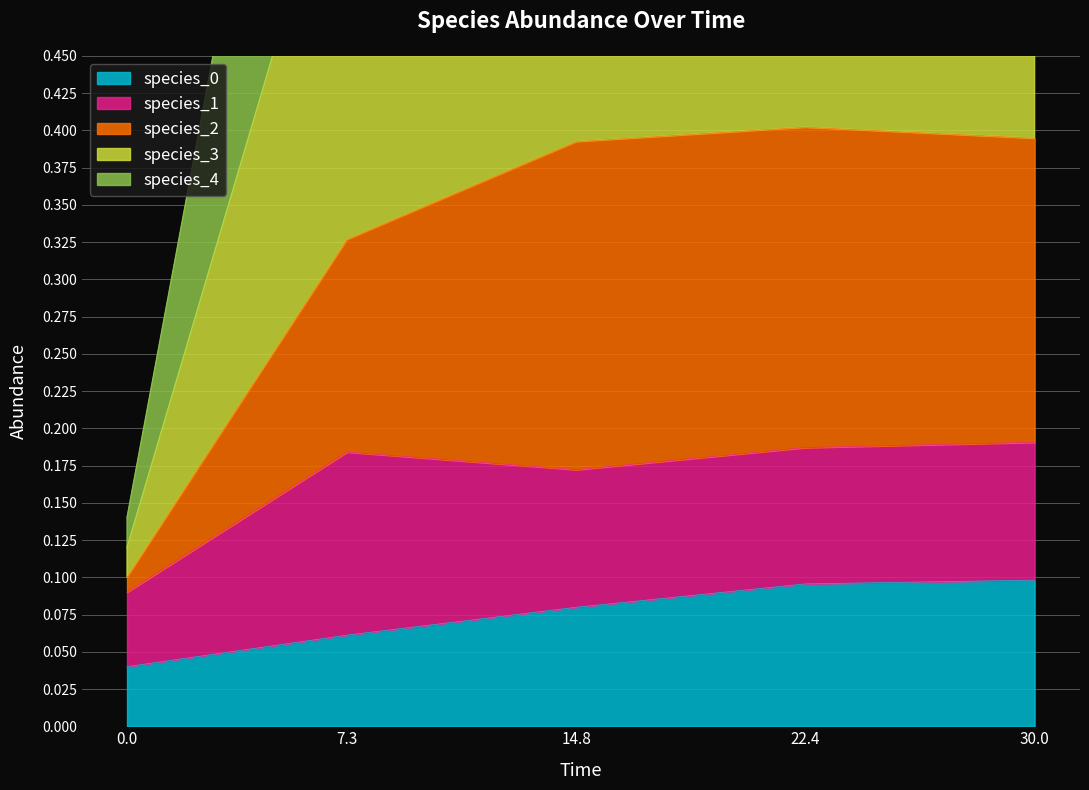

What is the label of the 3rd point from the left?

14.8